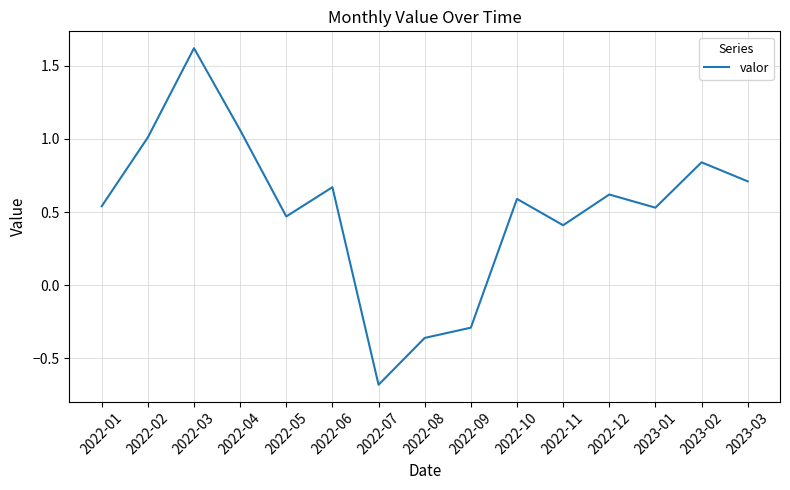

What position from the left is 2022-08?

8